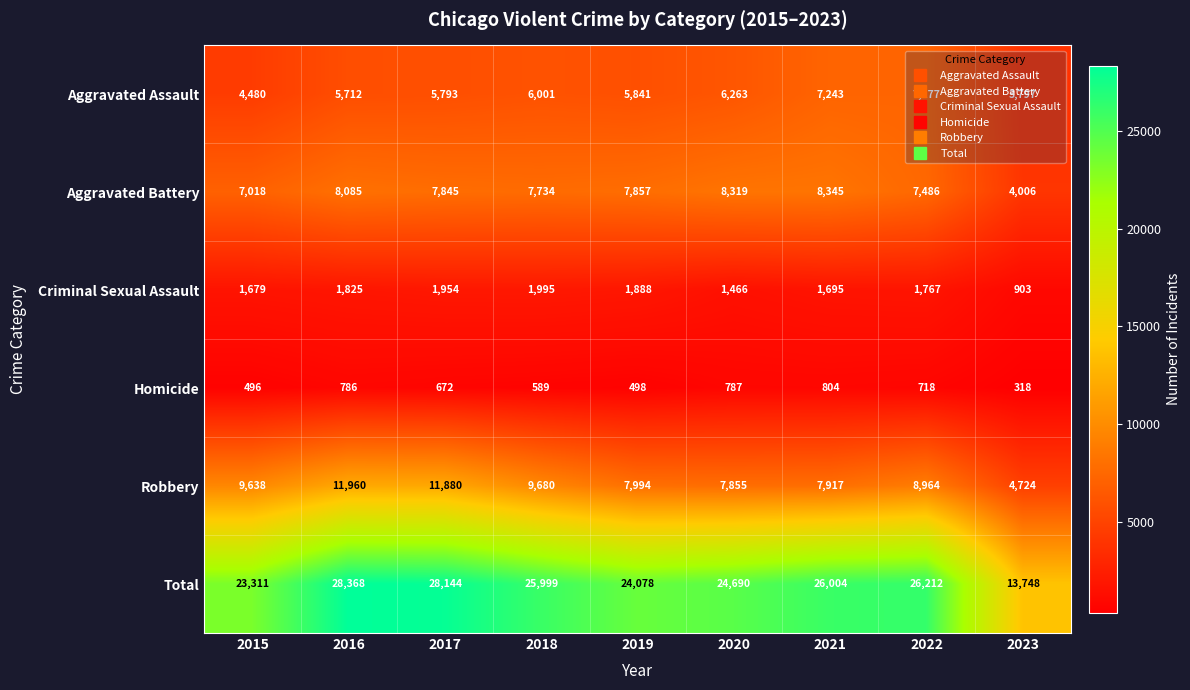

Which series has the largest range (max minus min)?

Total